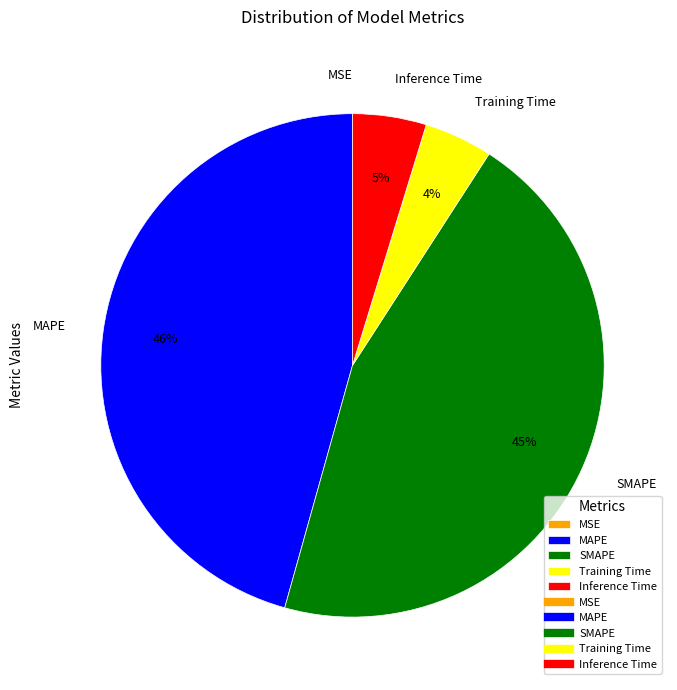

To the nearest percent, what percentage of the pie is Inference Time?

5%